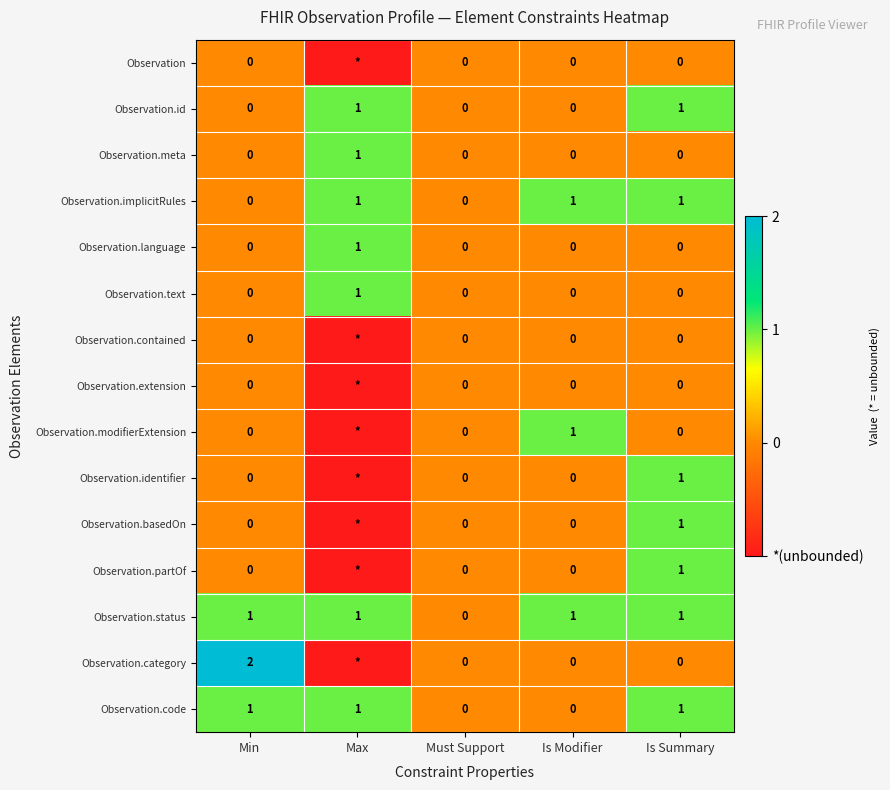

Between Min and Must Support, which series saw the biggest shift?

Observation.category